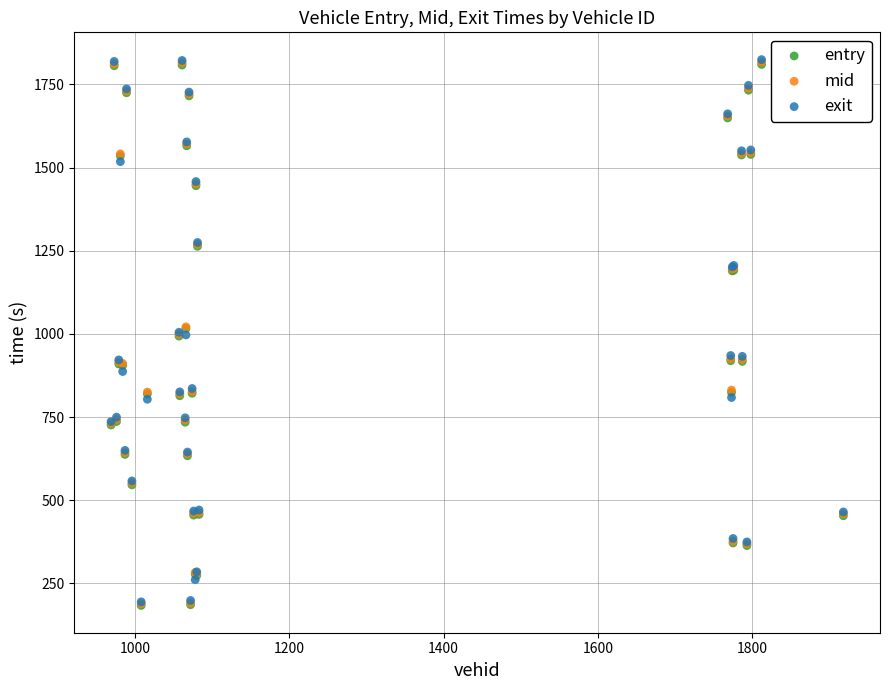

What are all the series names shown in the legend?

entry, mid, exit